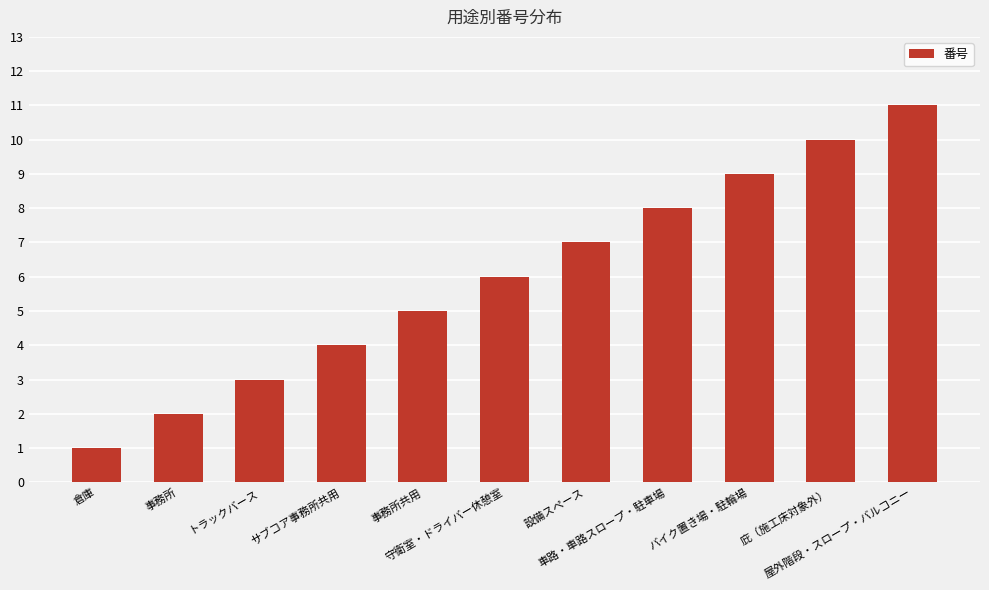

What is the change in value from バイク置き場・駐輪場 to 庇（施工床対象外）?

+1